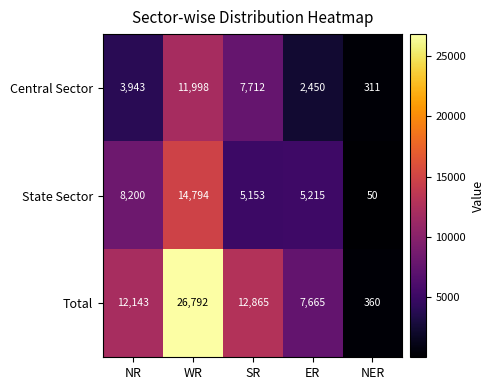

How many data points does each series have?

5